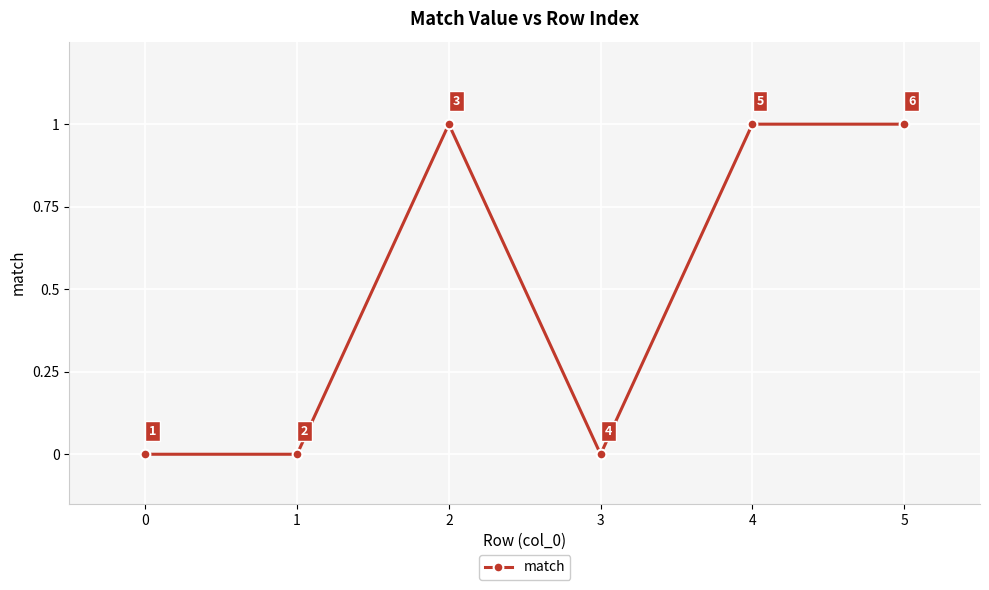

What is the difference between the maximum and second lowest values?

1